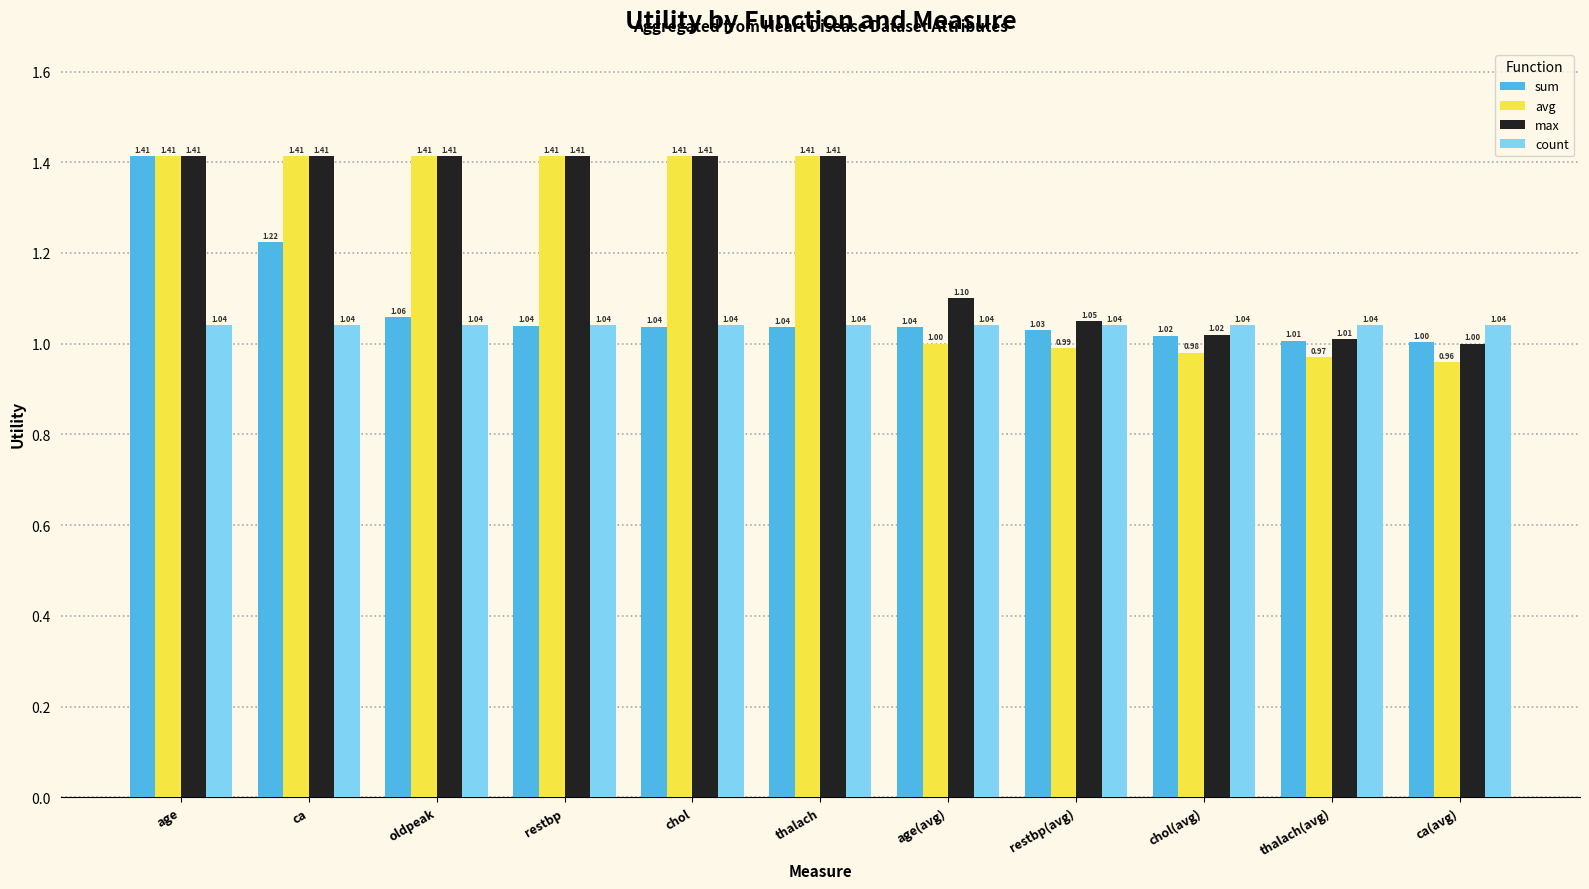

What is the minimum value for max?

1.0